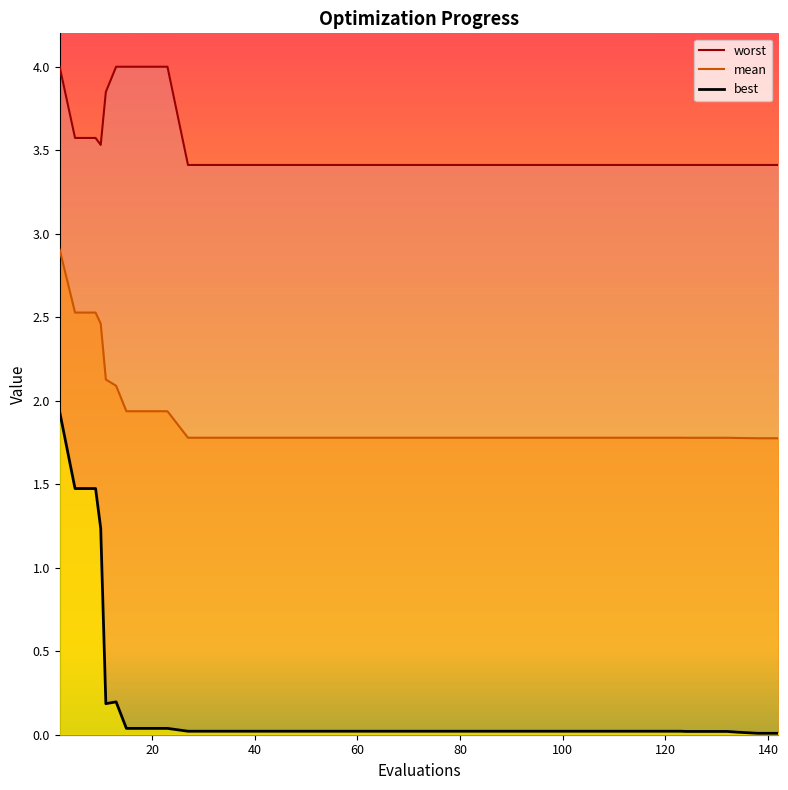

What is the highest value of the mean series?

2.9